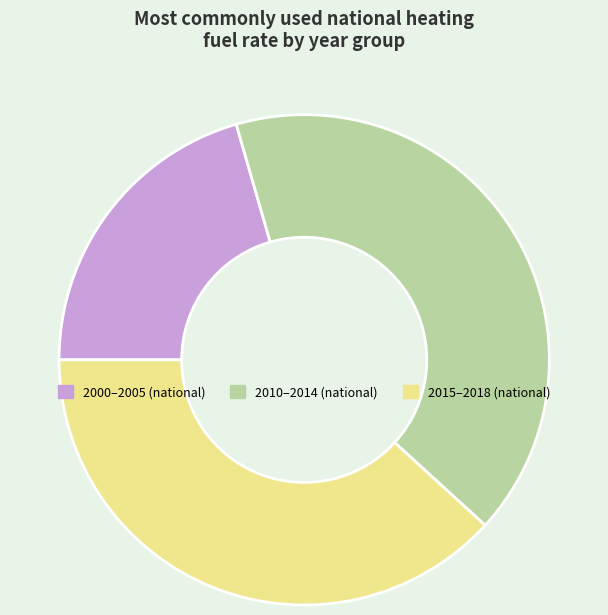

Is there a majority slice in this chart?

No